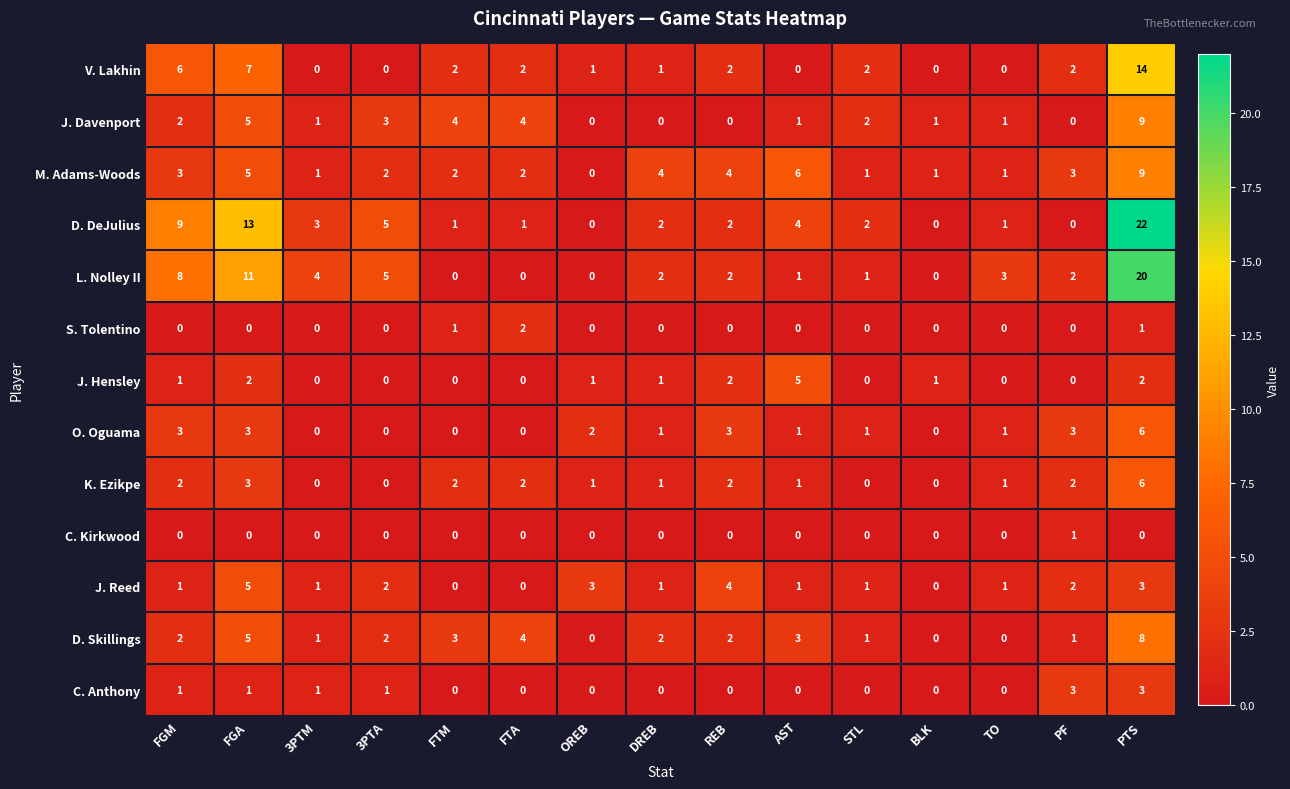

What is the greatest value displayed?

22